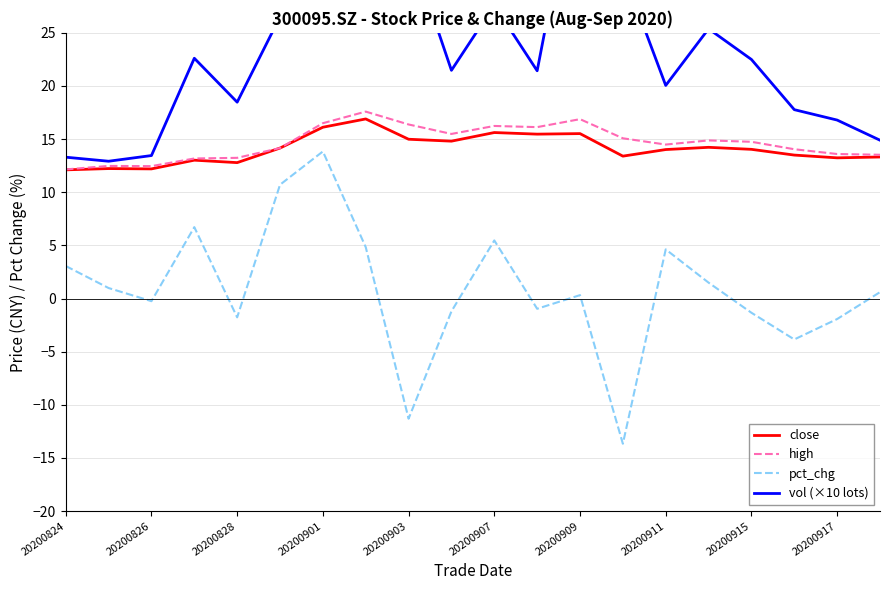

What is the minimum value for pct_chg?

-13.7